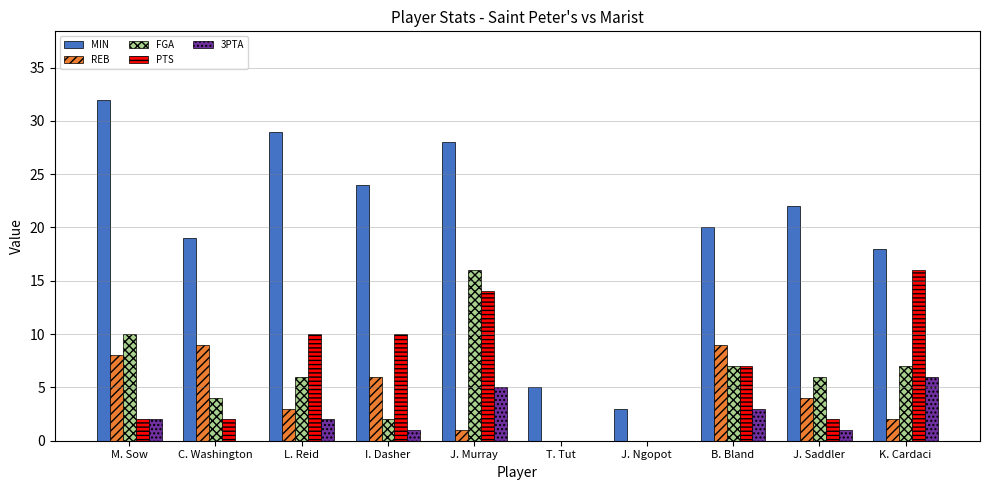

Is it true that MIN equals 33 at J. Saddler?

False